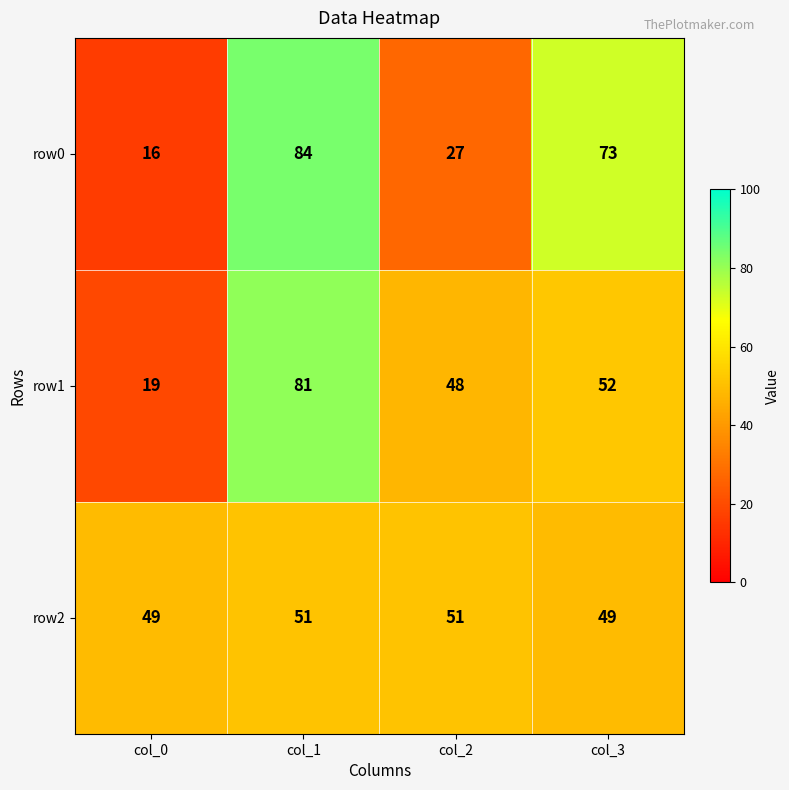

List the series in order of their peak value, lowest first.

row2, row1, row0